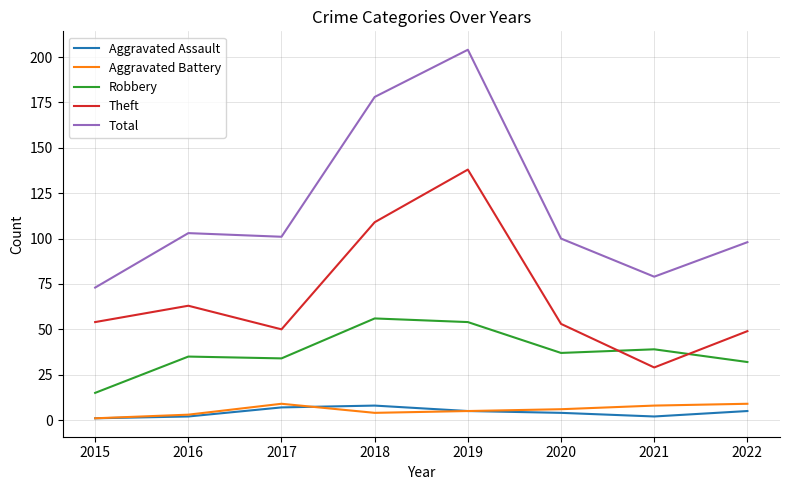

At which category is the sum across all series the highest?

2019